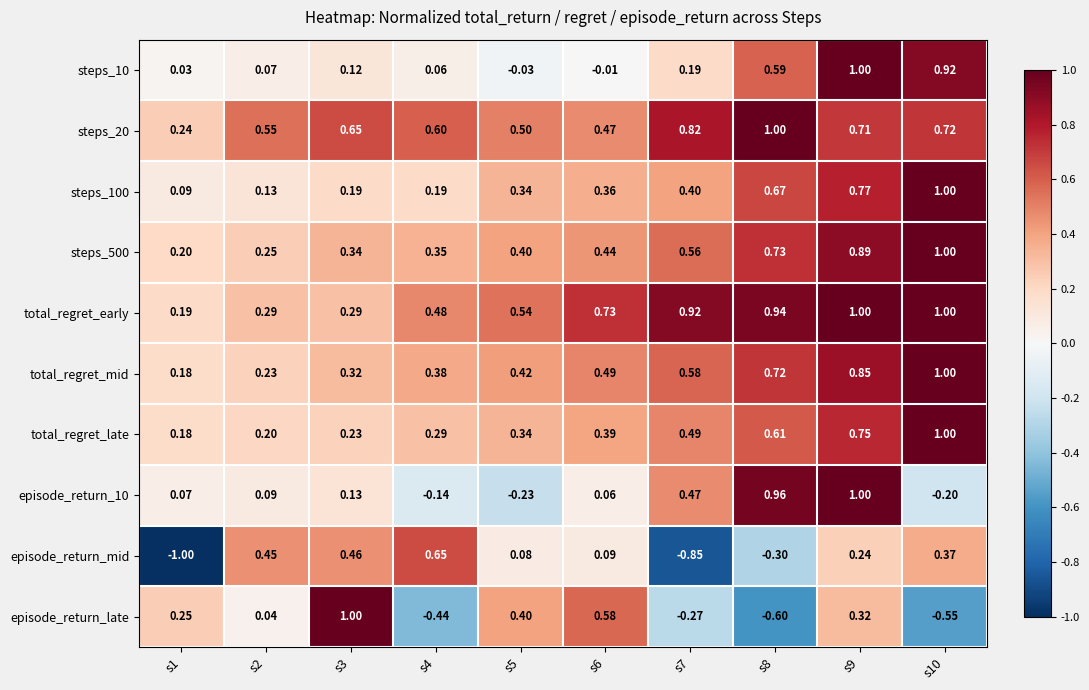

Which series has the largest range (max minus min)?

episode_return_mid